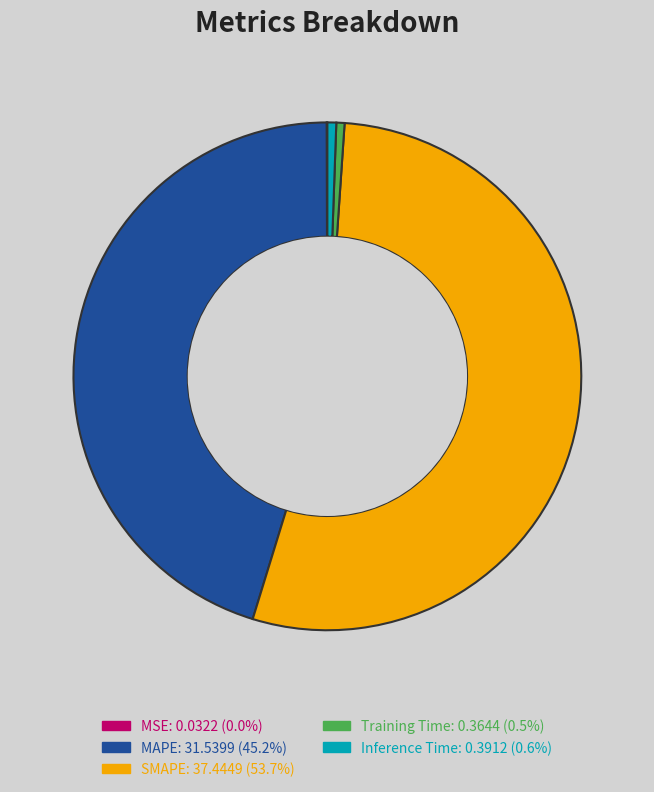

The Training Time slice represents 7% of the pie. True or false?

False